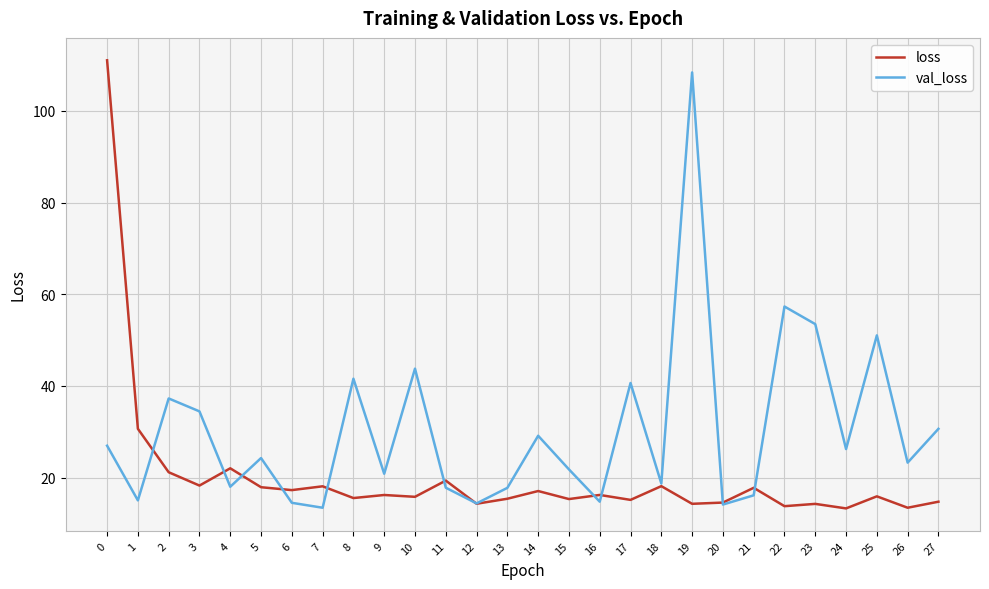

At which label is val_loss closest to 60?

22